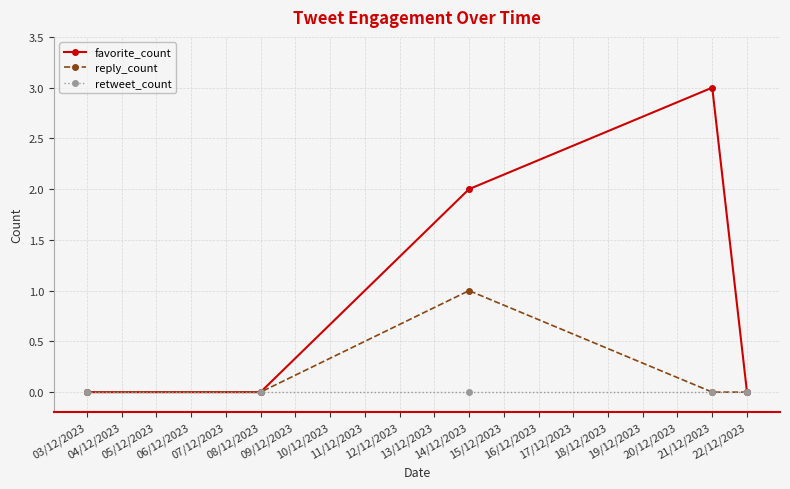

List the series in order of their peak value, highest first.

favorite_count, reply_count, retweet_count